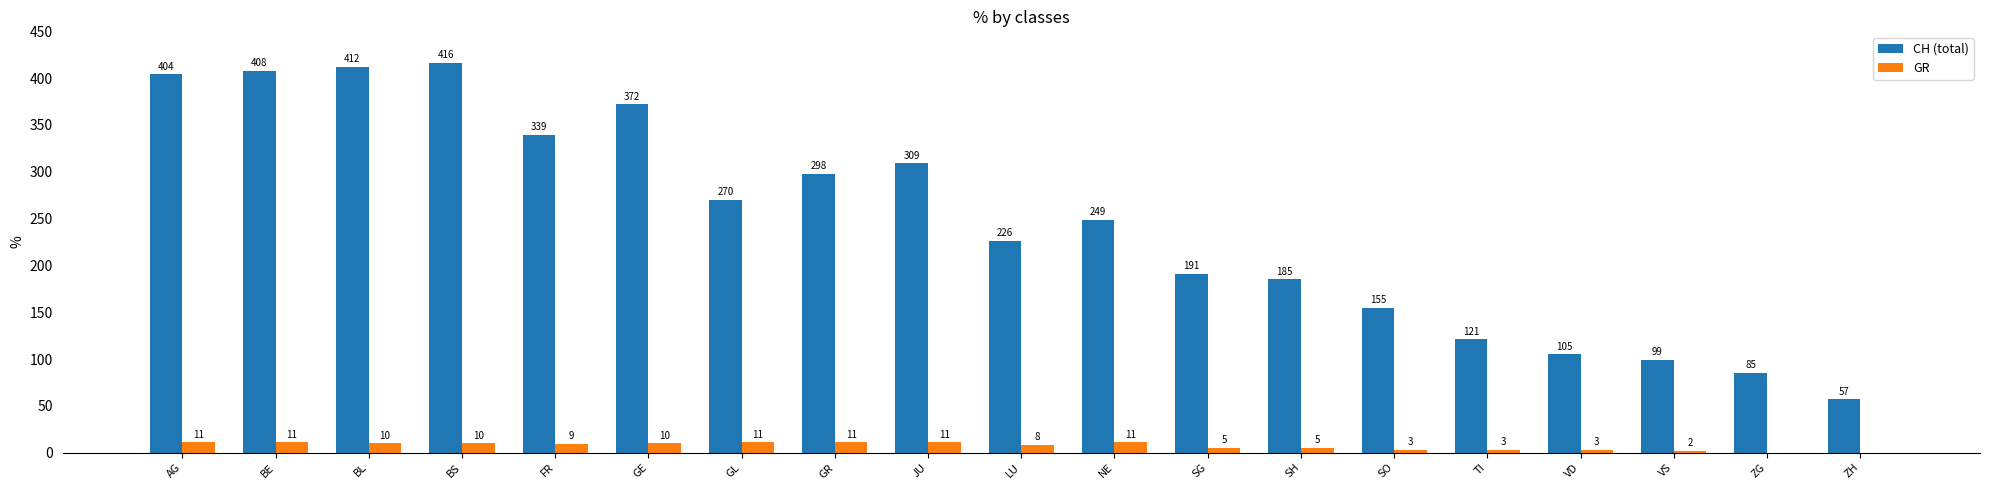

Which series changed the most between BS and TI?

CH (total)